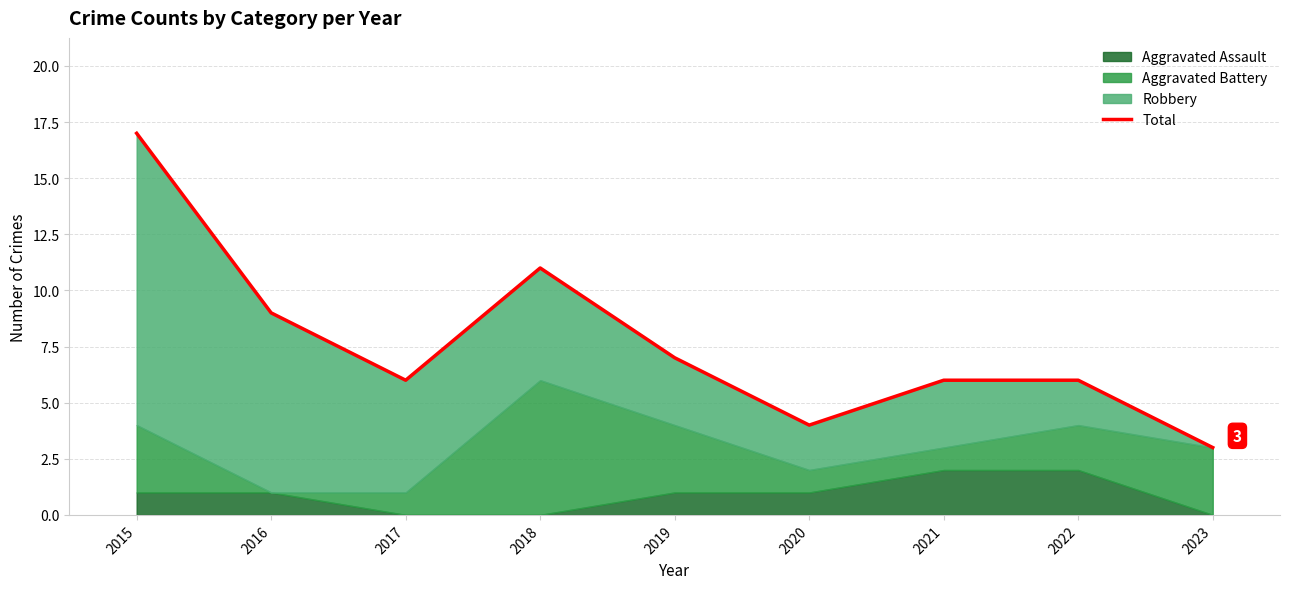

What is the sum of the values at 2015 and 2021?

23